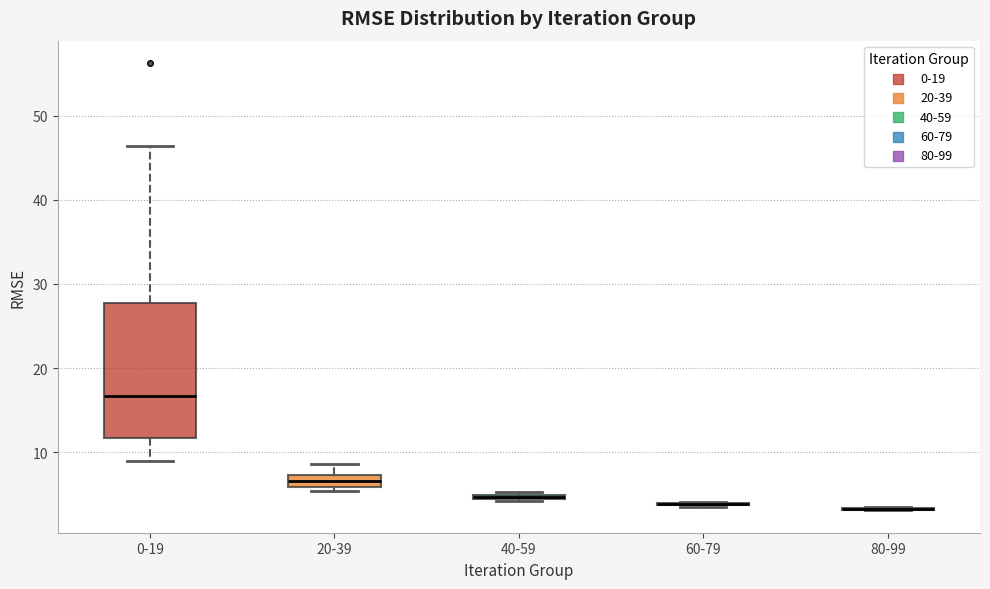

Which box is the tallest, from its lower edge to its upper edge?

0-19